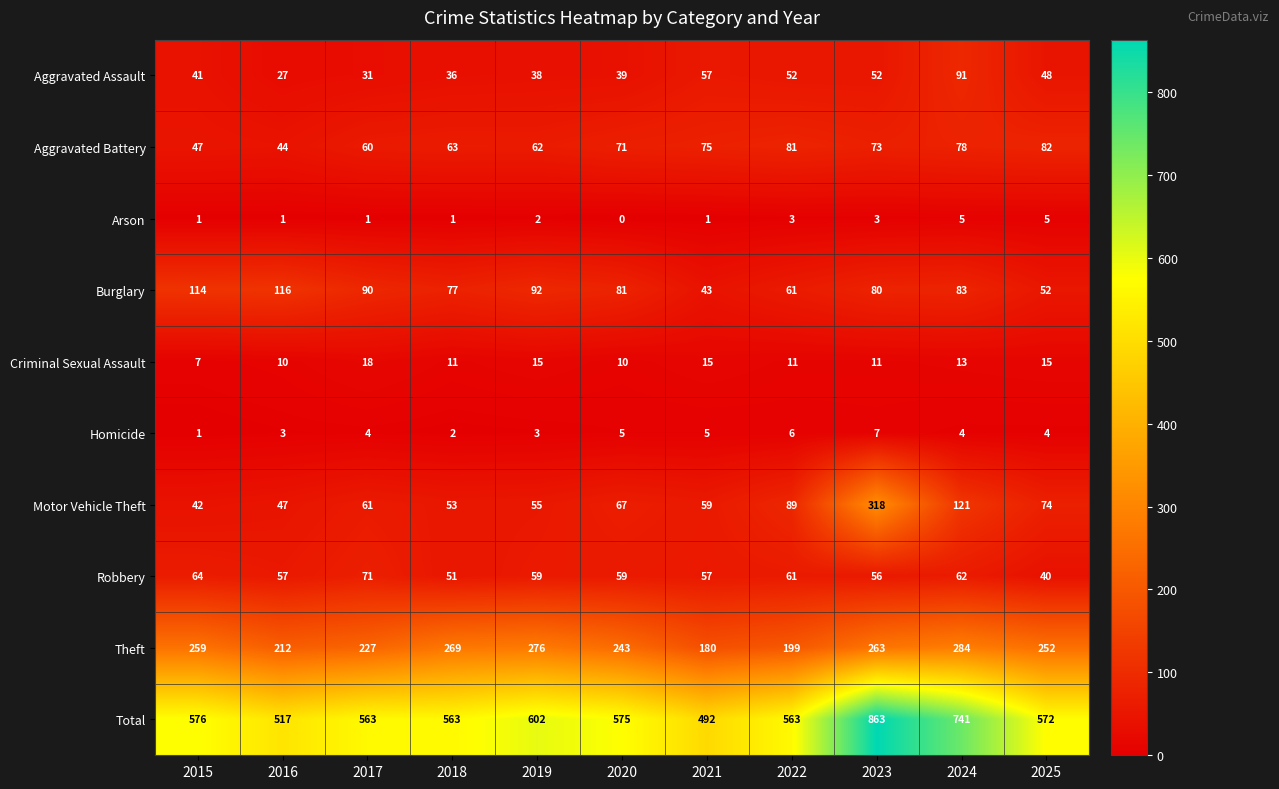

What is the total value across all series at 2022?

1126